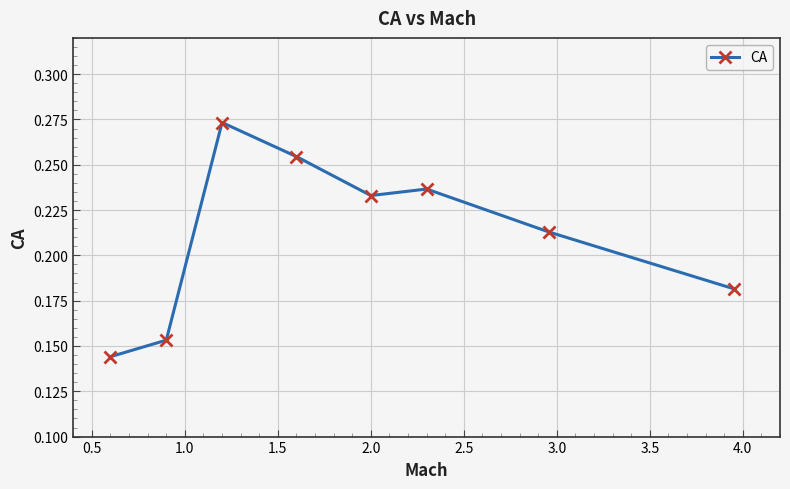

Count the values in the range 0 to 1.

8